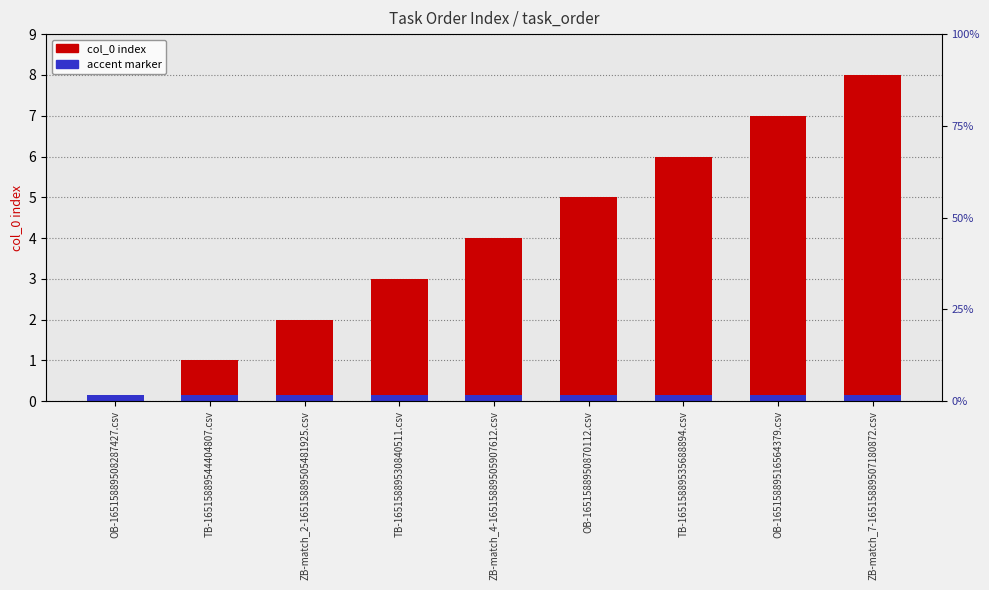

What are all the series names shown in the legend?

col_0 index, accent marker